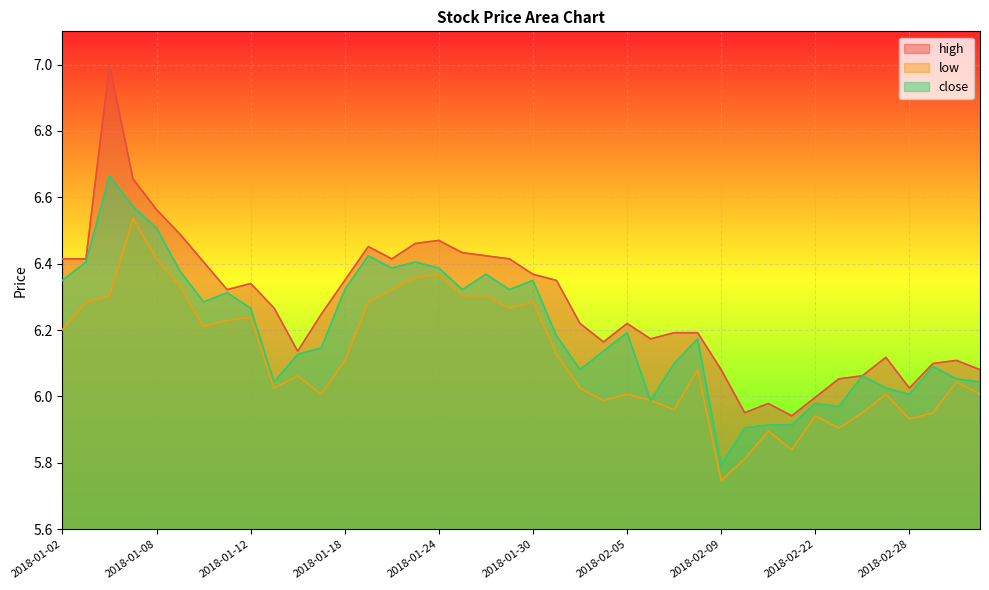

True or false: low has more than 1 points higher than both neighbors.

True